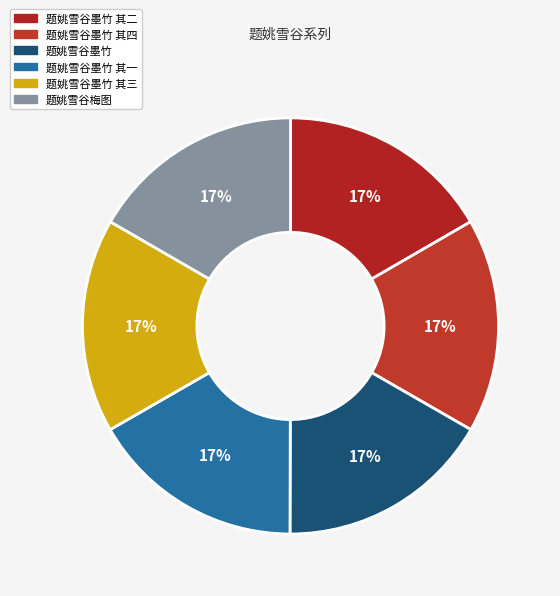

How many segments does this pie chart have?

6